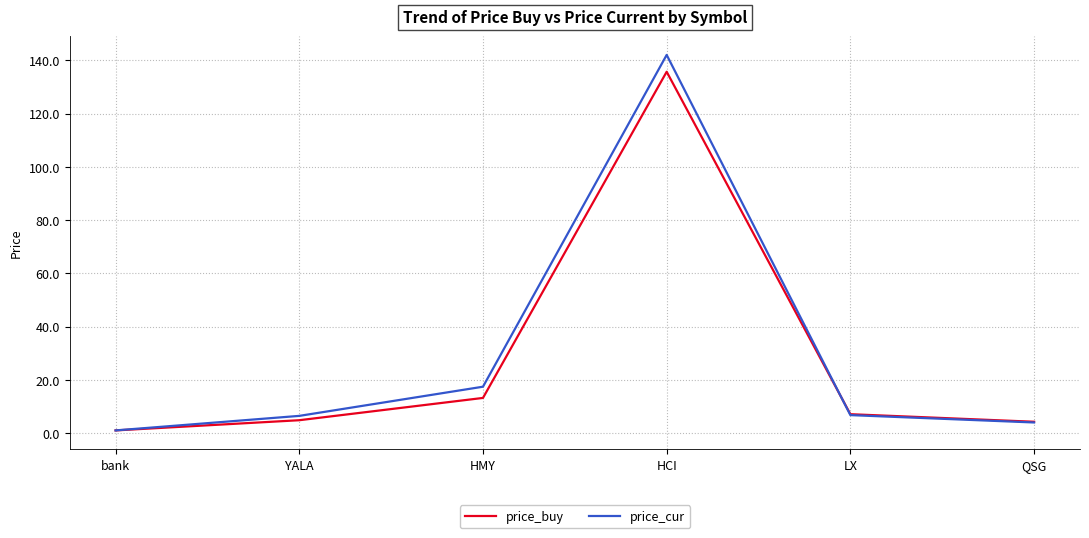

What is the total value across all series at LX?

13.8